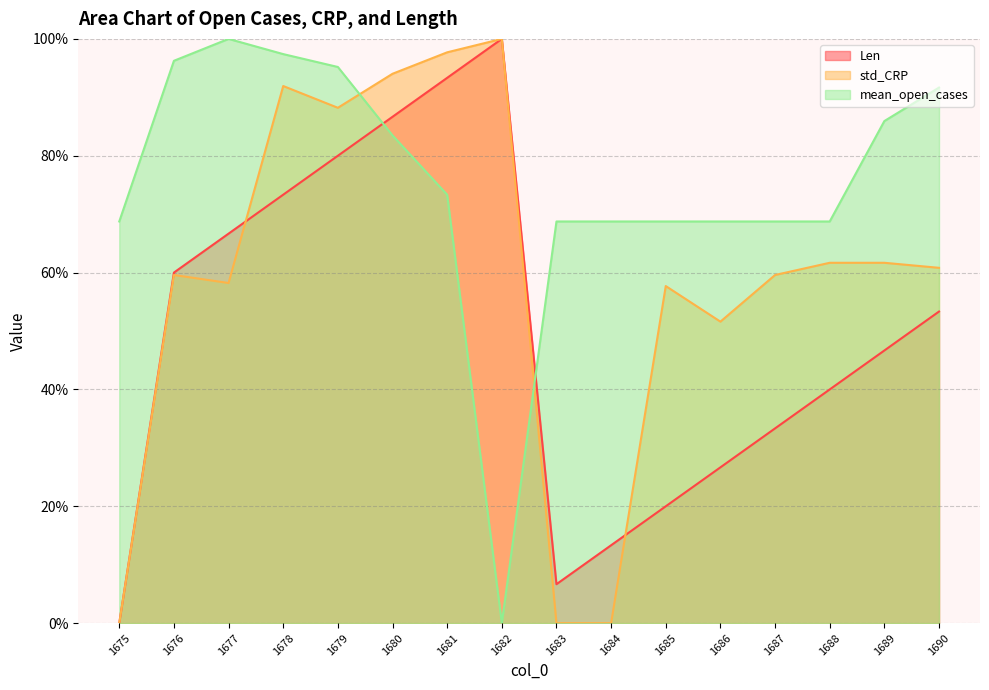

What is the sum of all std_CRP values?

942.7